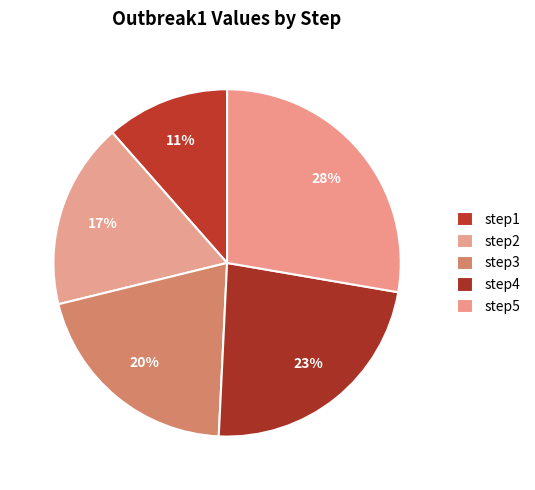

What is the ratio of the value at step3 to the value at step5?

0.7